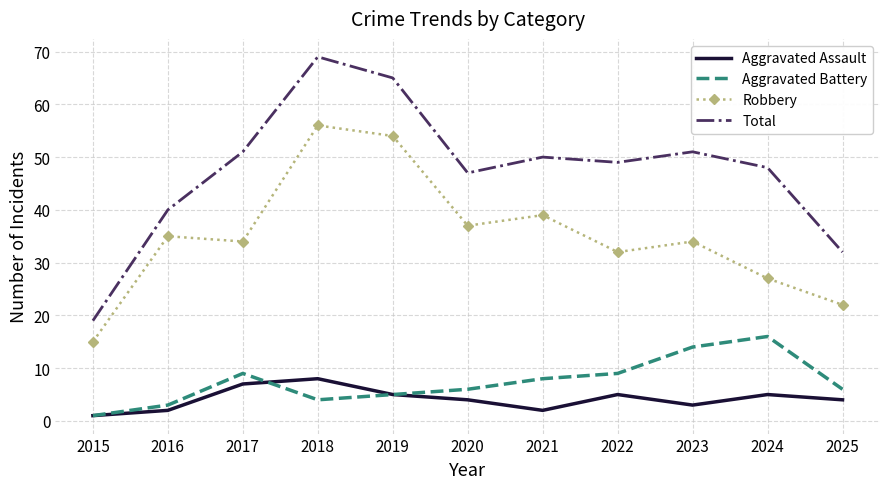

Rank the series at 2021 from highest to lowest value.

Total, Robbery, Aggravated Battery, Aggravated Assault